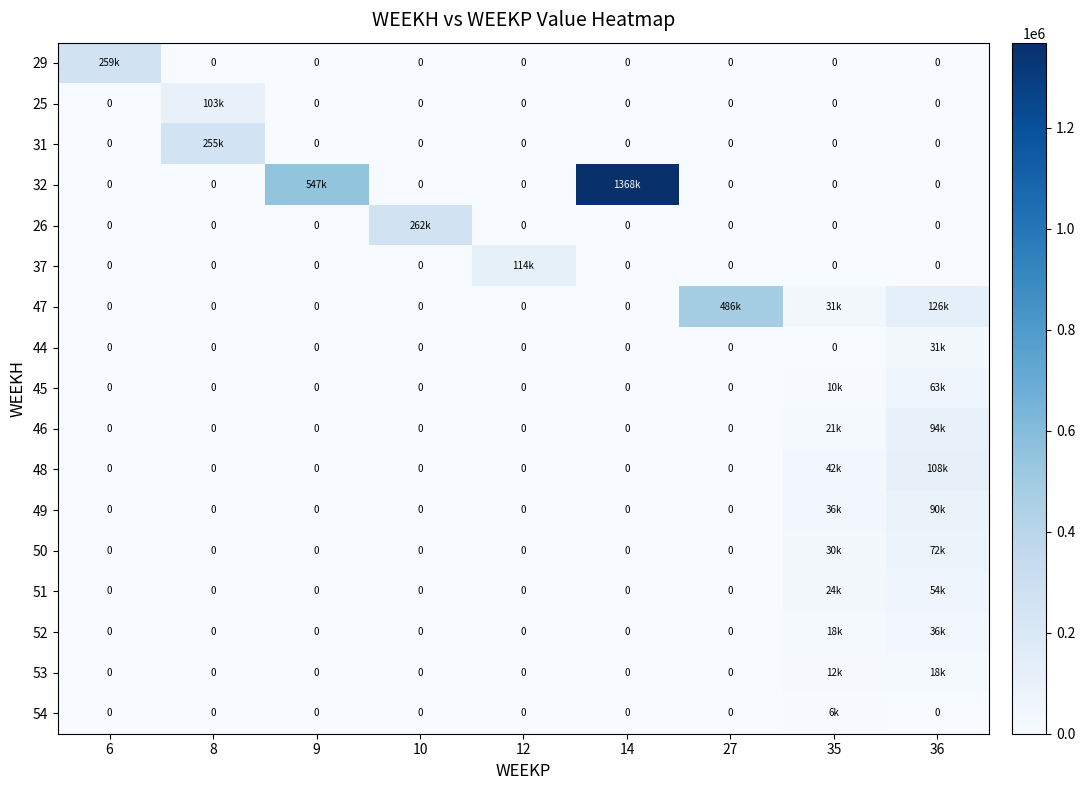

Which series changed the most between 6 and 27?

47